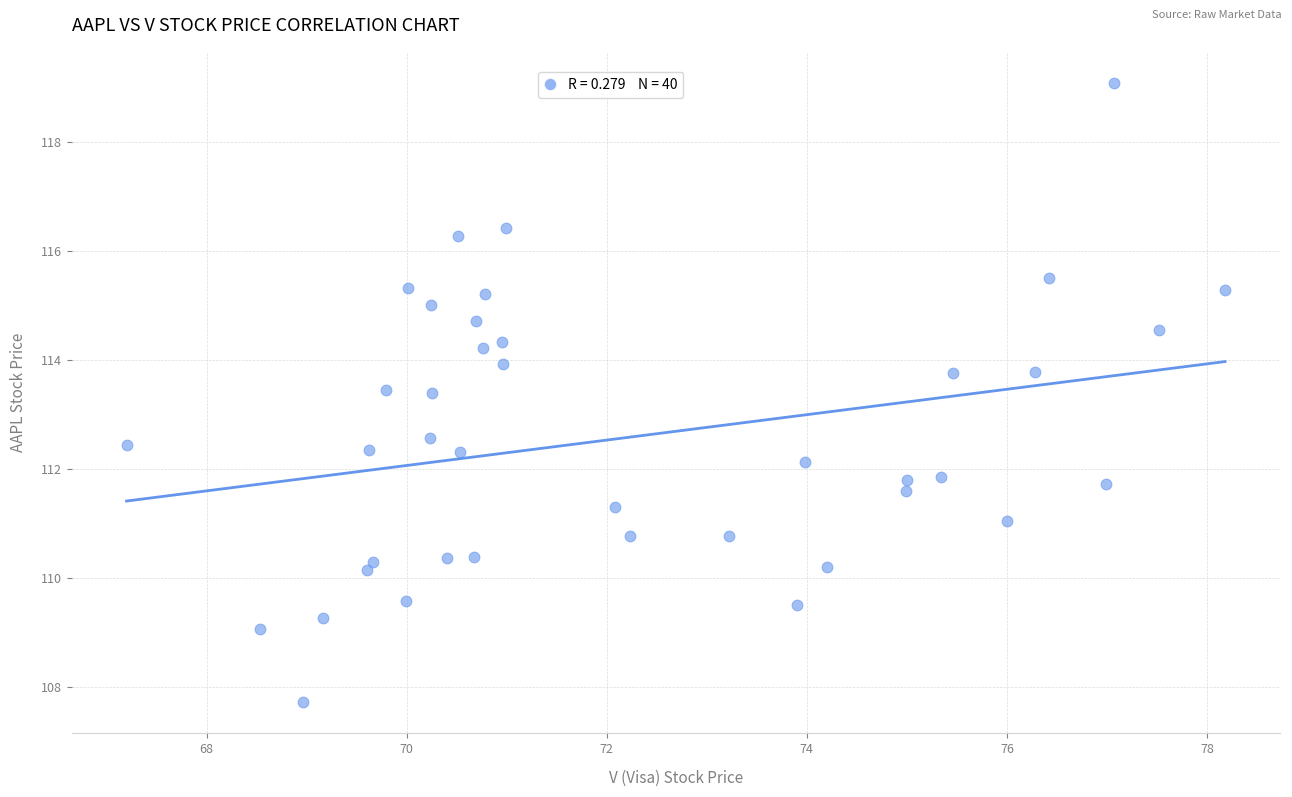

What is the range of X values (max minus min)?

11.0